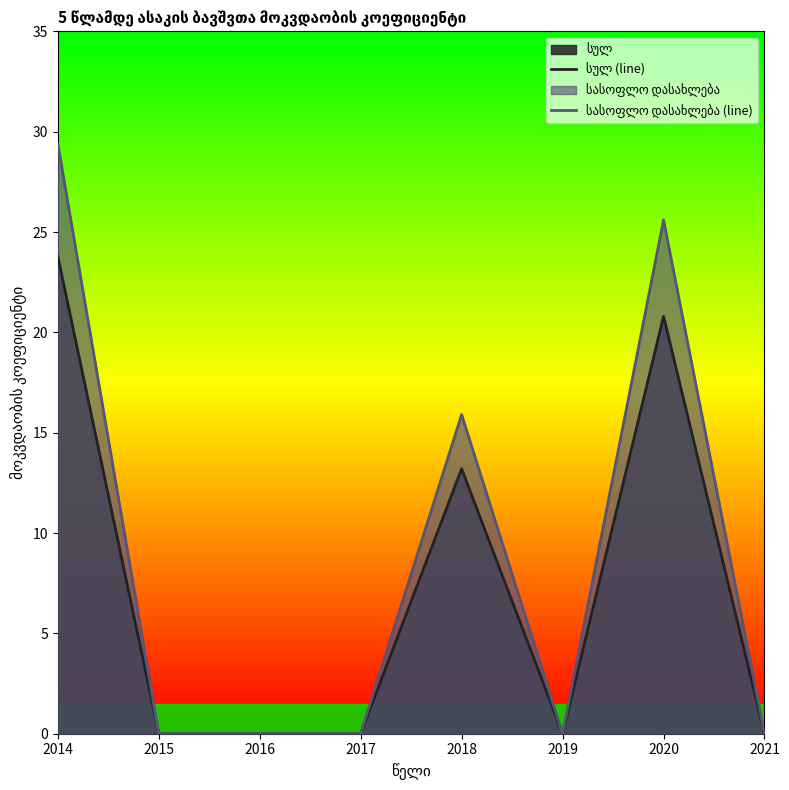

Rank the series by their maximum value, from lowest to highest.

სულ (line), სასოფლო დასახლება (line)